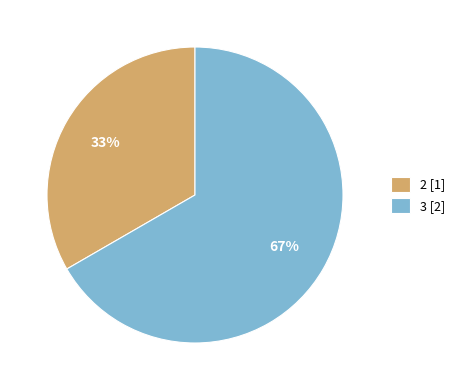

Which category has the smallest portion of the pie?

2